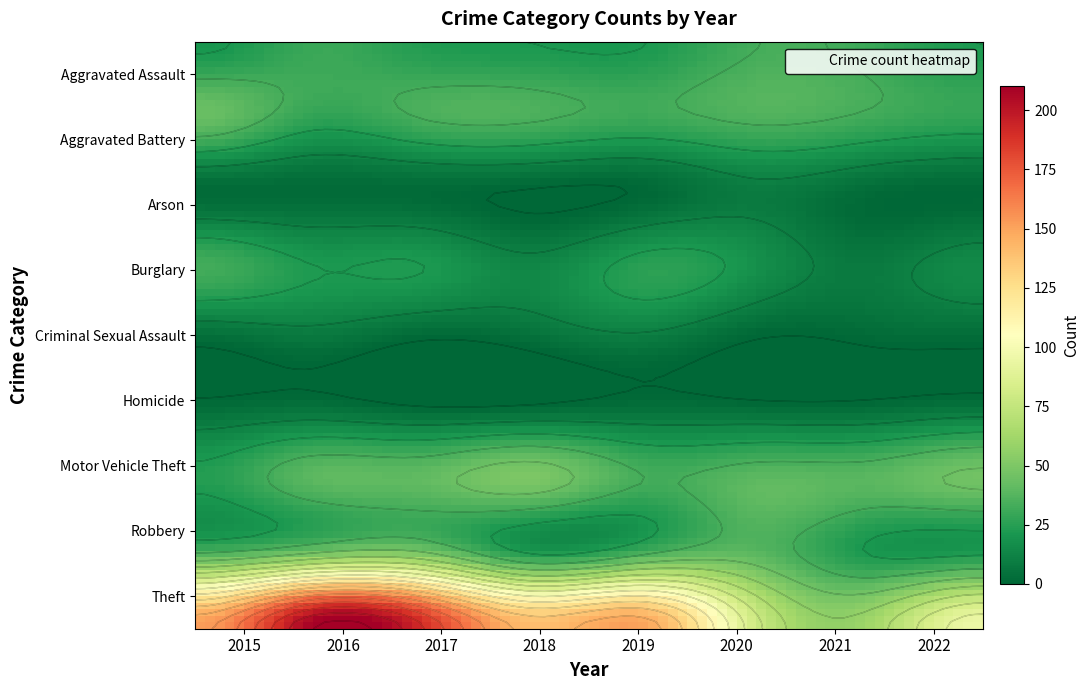

At which category is the sum across all series the highest?

2016